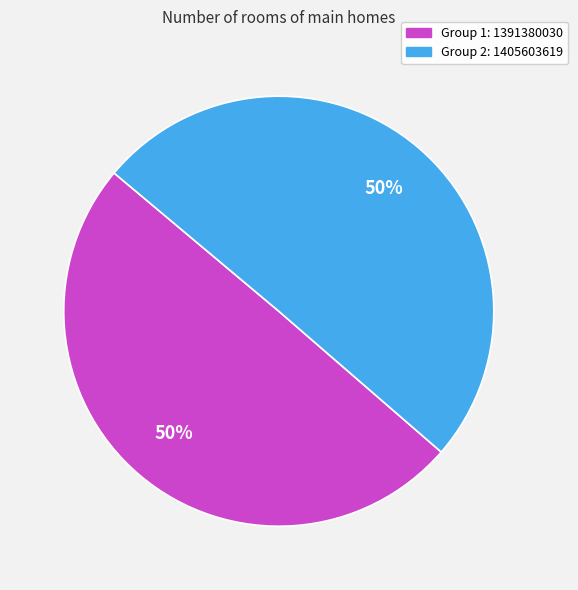

Approximately how many times larger is the value at Group 1: 1391380030 compared to Group 2: 1405603619?

1.0